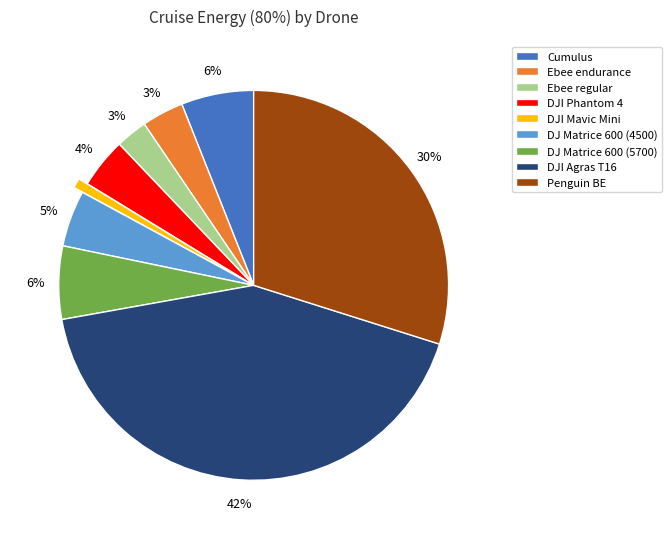

To the nearest percent, what percentage of the pie is Ebee endurance?

3%